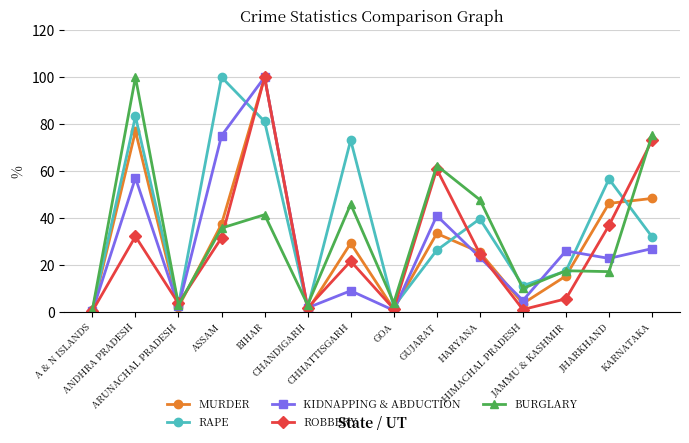

What is the maximum value shown in the chart?

100.0